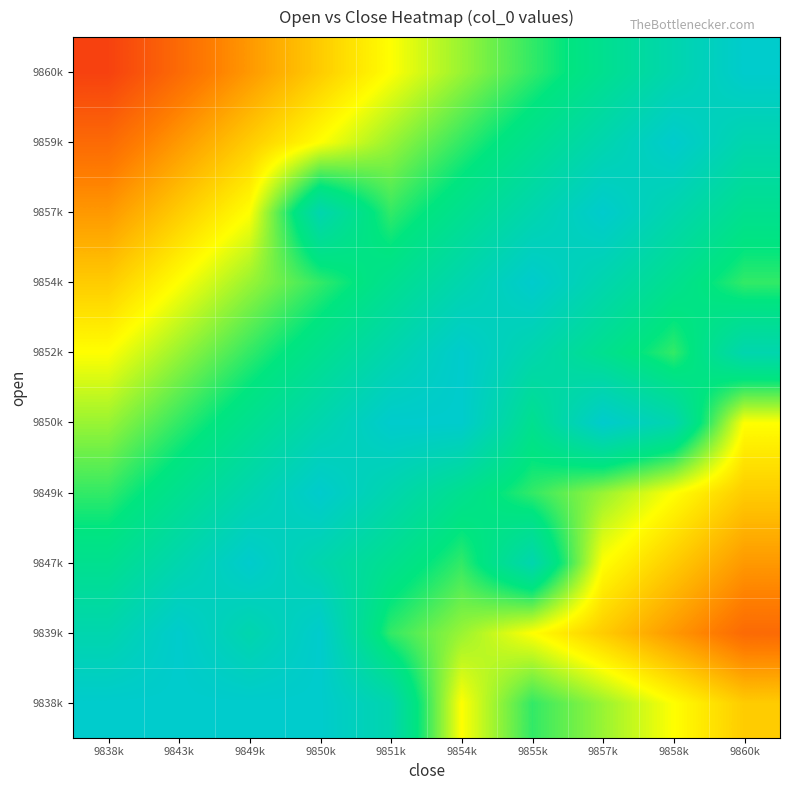

Between 9857k and 9858k, which is larger?

9857k